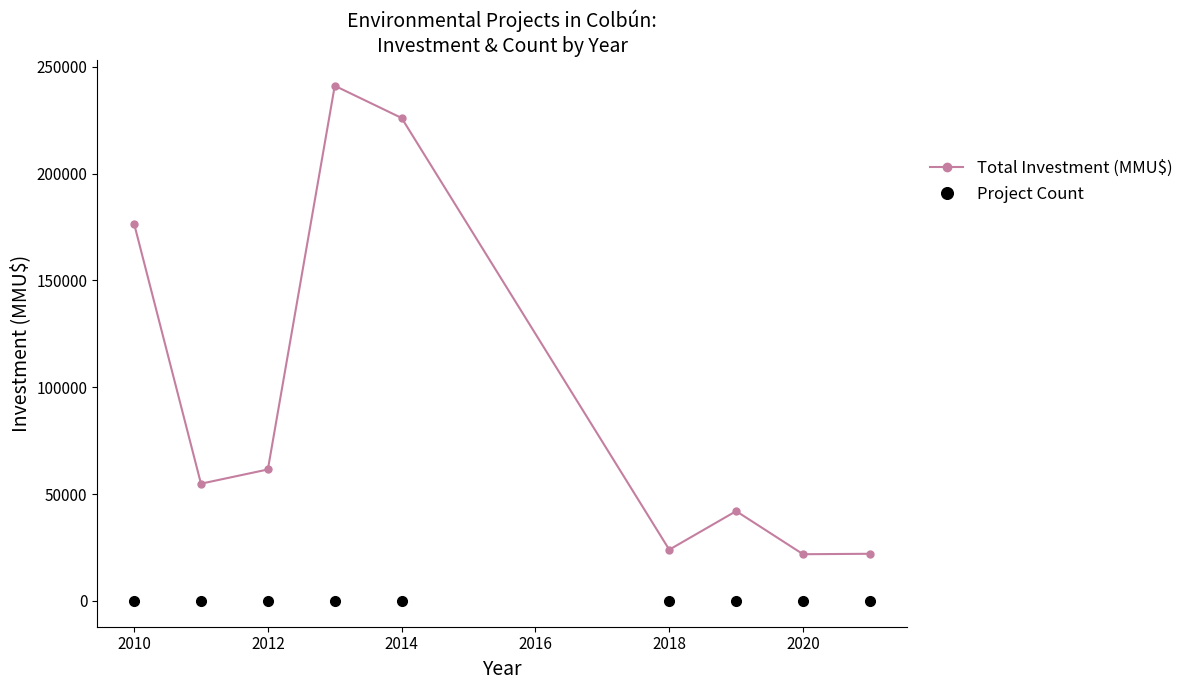

What is the difference between the maximum and minimum values in the Total Investment (MMU$) series?

219220